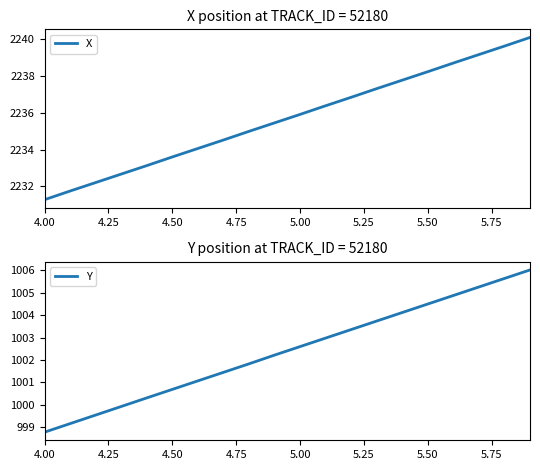

True or false: X has more than 2 interior local peaks.

False